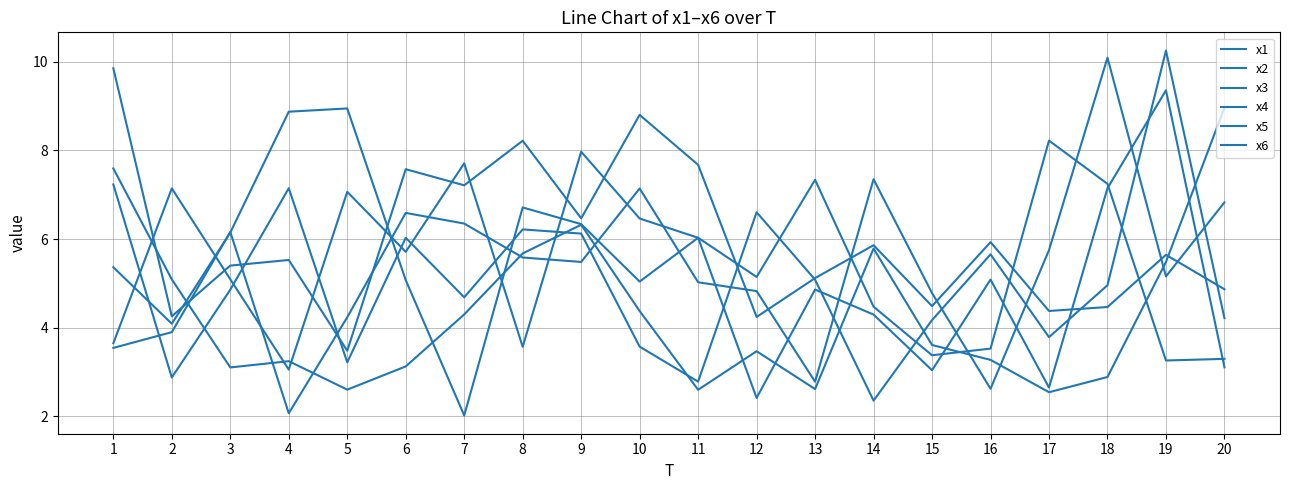

Count the number of categories in the chart.

20